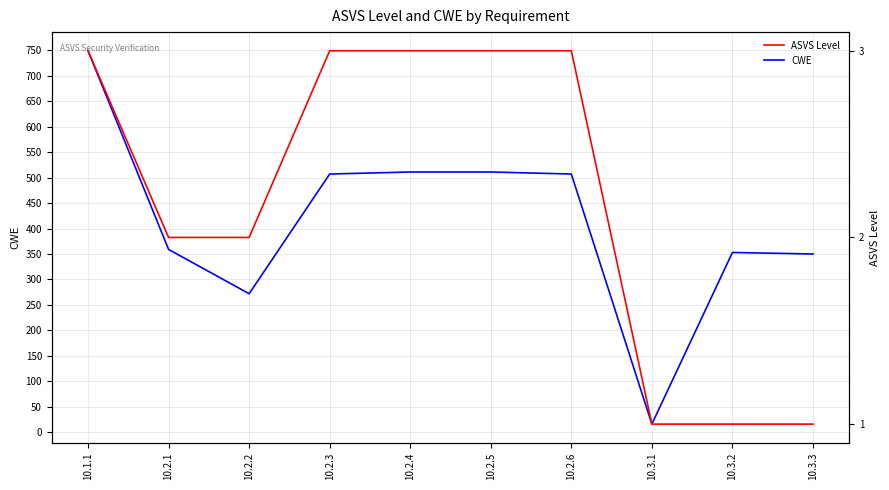

How many ASVS Level values are between 1 and 3?

10